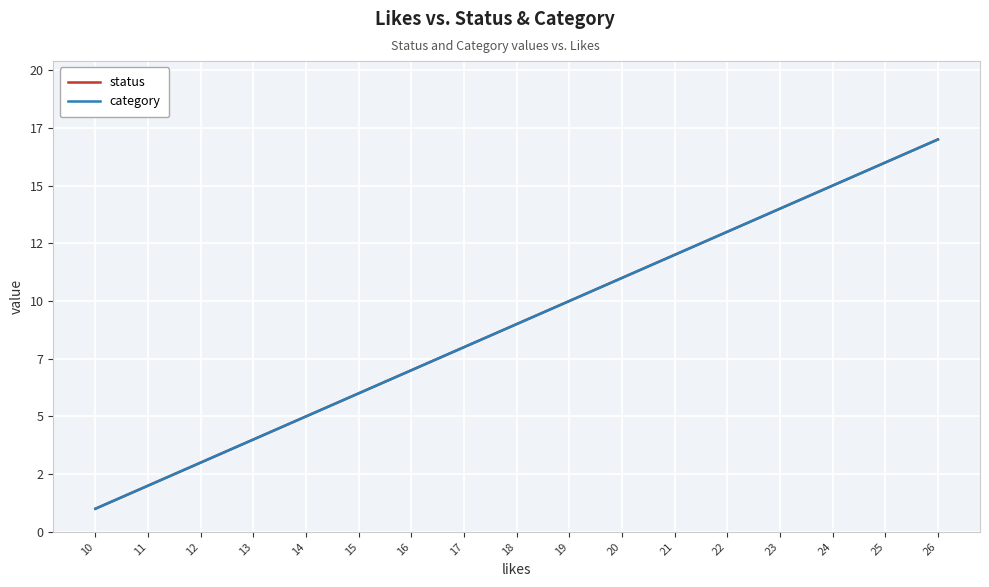

Does the chart have visible grid lines?

Yes